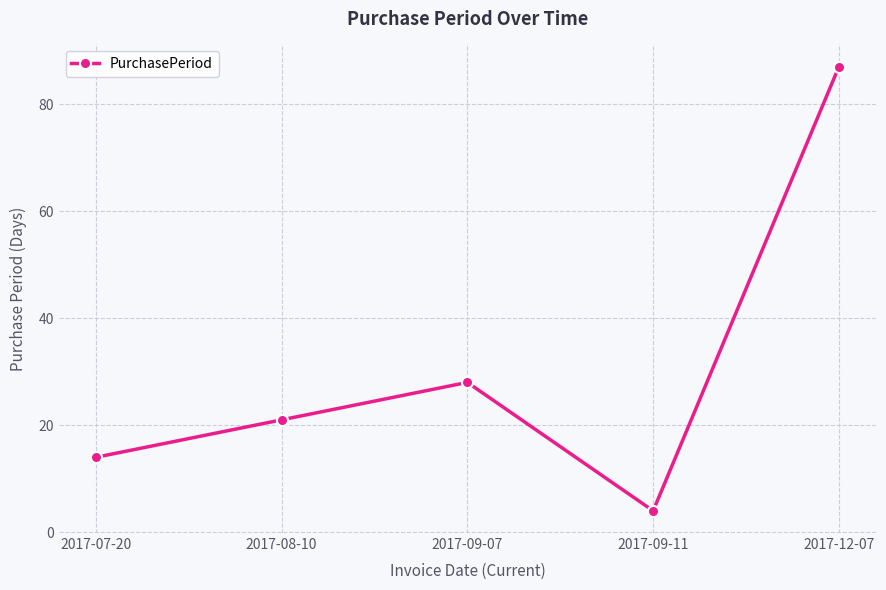

What is the difference between the maximum and second lowest values?

73